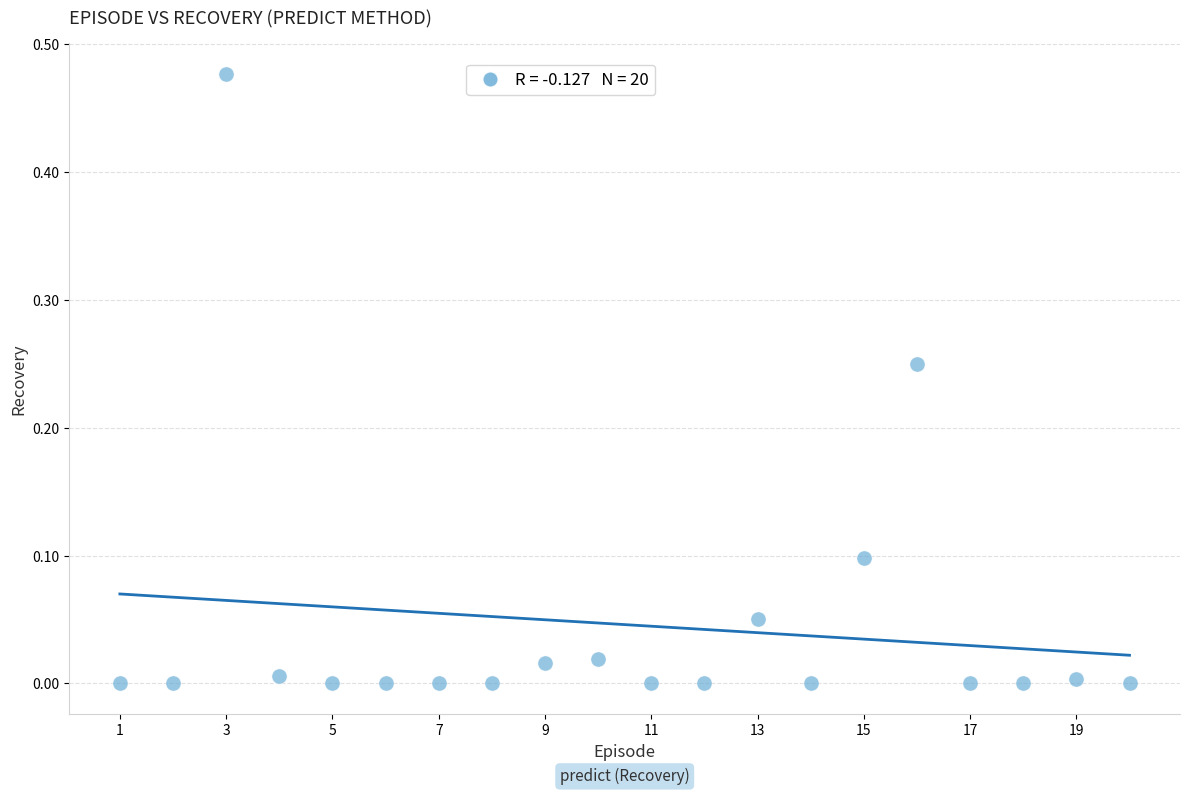

What is the range of X values (max minus min)?

19.0